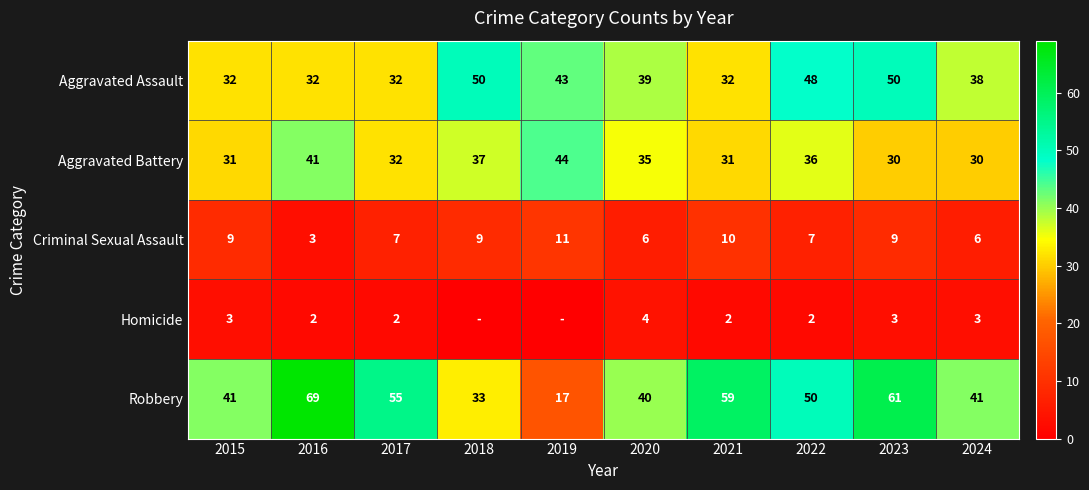

The Robbery series shows 83 at 2022. True or false?

False